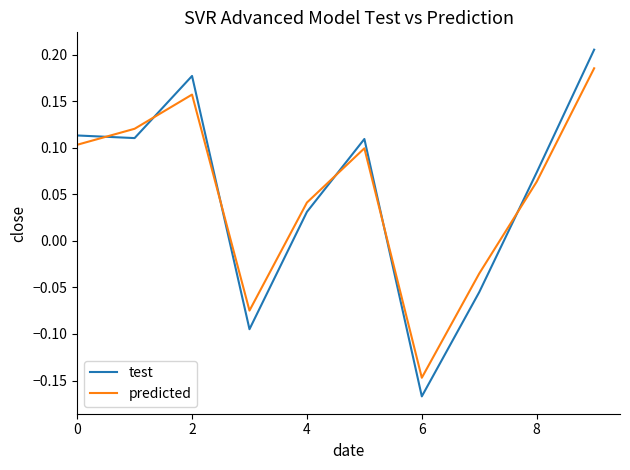

Which series has the widest spread of values?

test